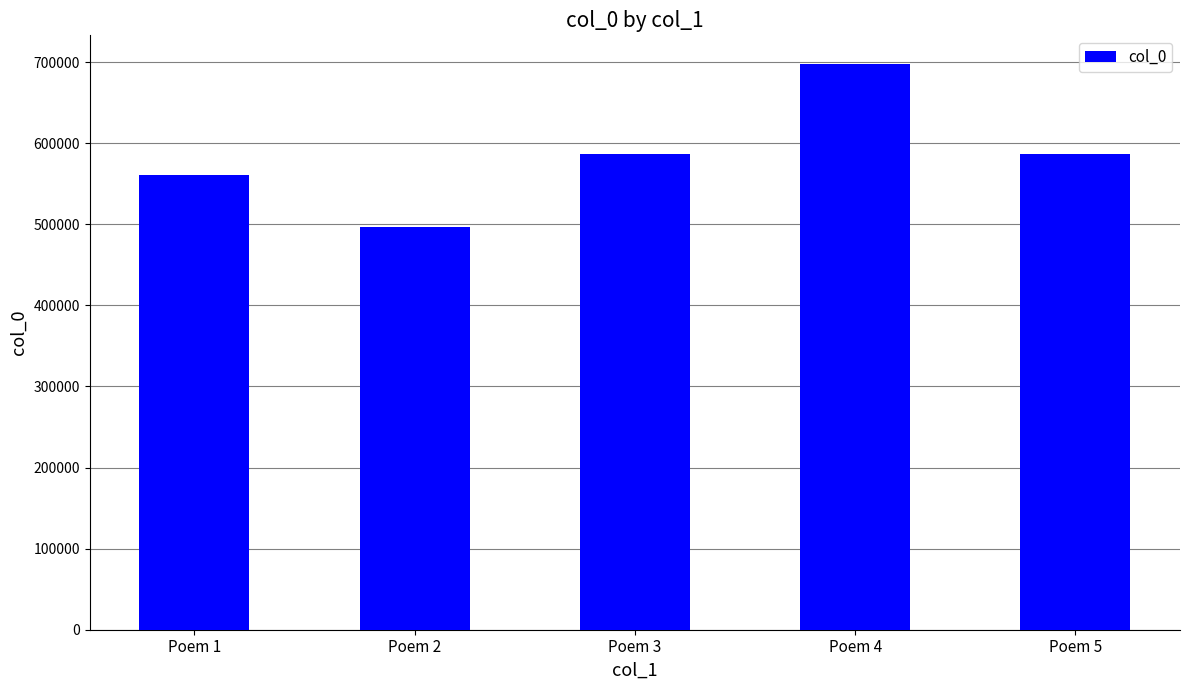

What is the value of the 2nd bar from the left?

496120